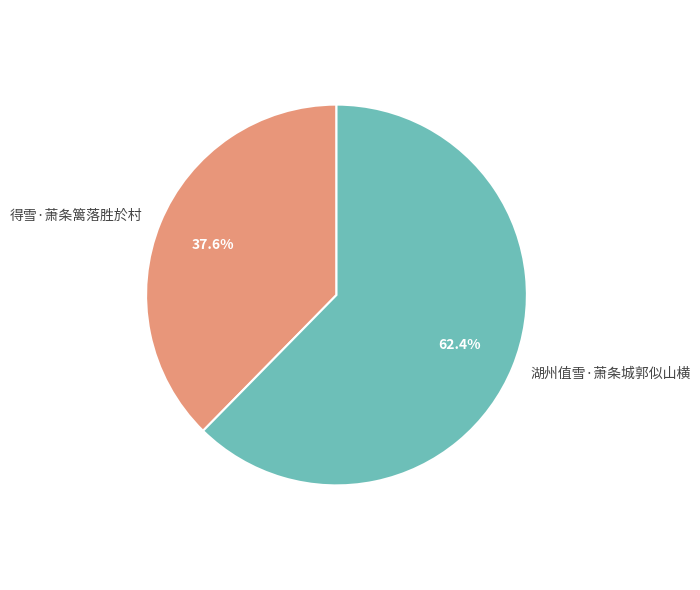

To the nearest percent, what is the difference between the largest and smallest slice percentages?

25%